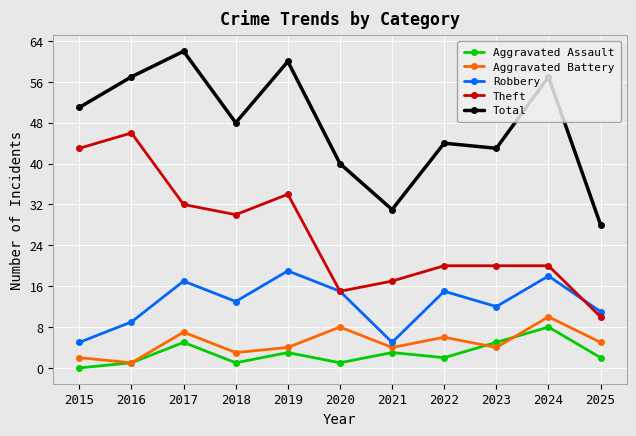

Is it true that Aggravated Battery equals 6 at 2022?

True